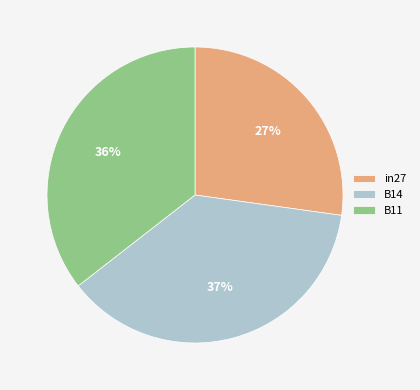

To the nearest percent, what is the difference between the largest and smallest slice percentages?

10%